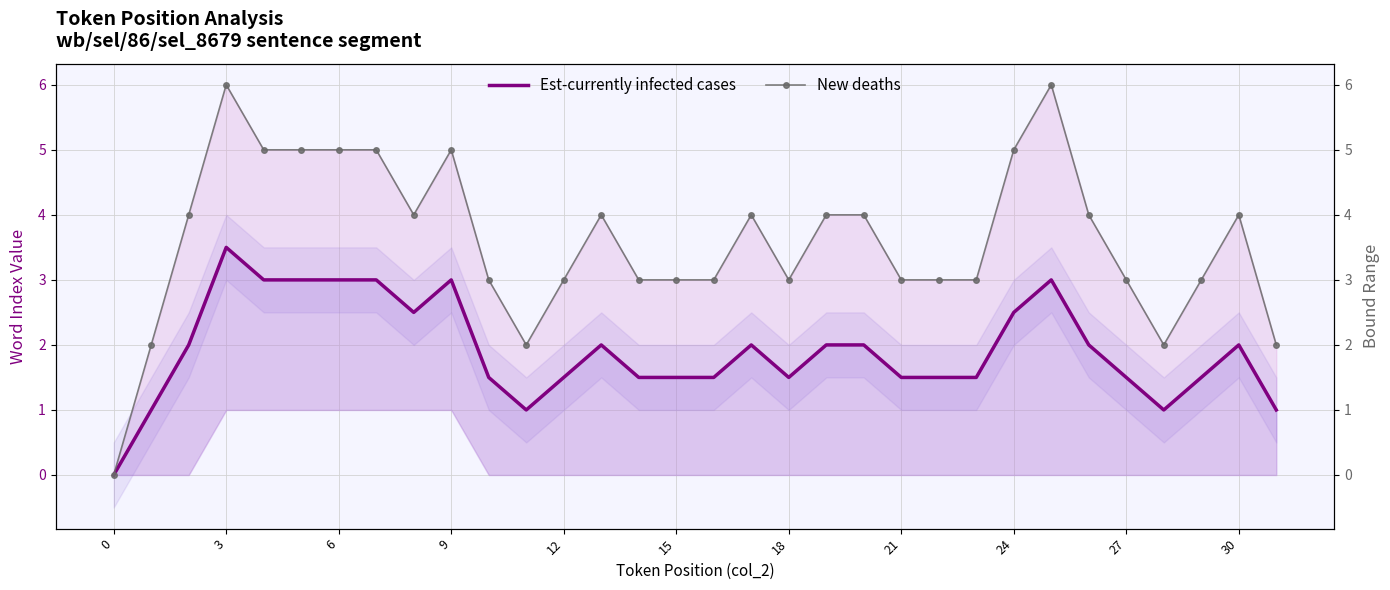

True or false: New deaths and Est-currently infected cases cross at least once.

False